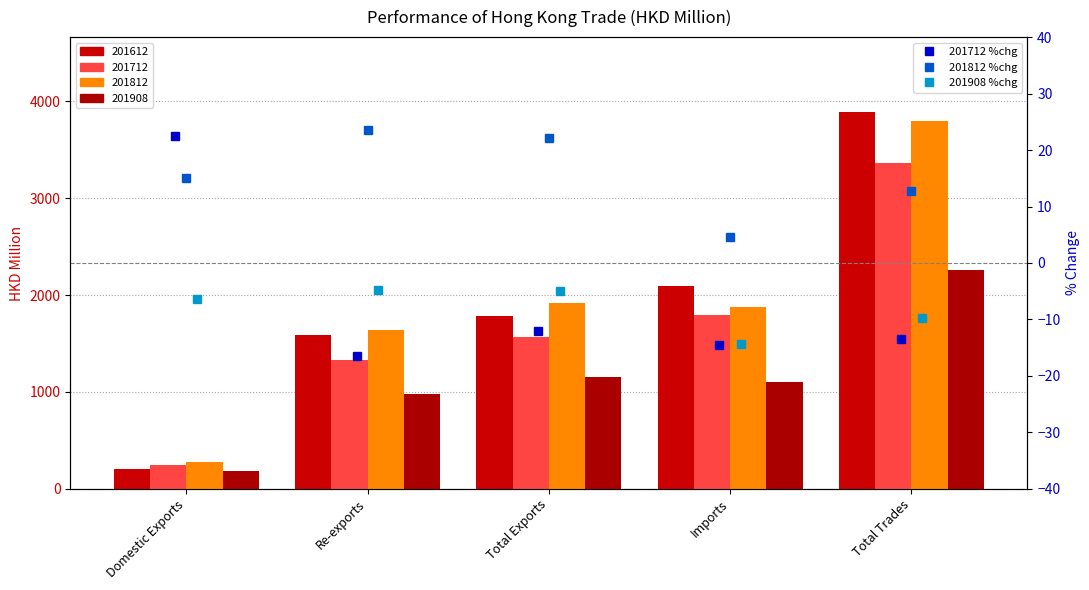

Are the bars horizontal?

No